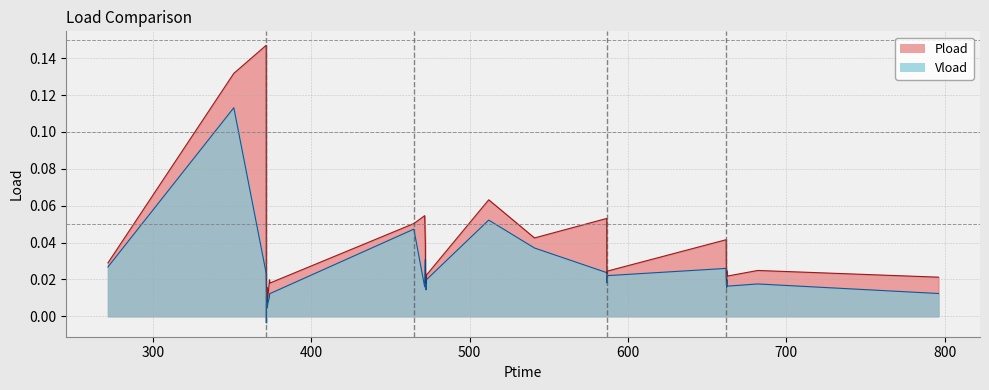

What is the difference between the maximum and minimum values in the Pload series?

0.1